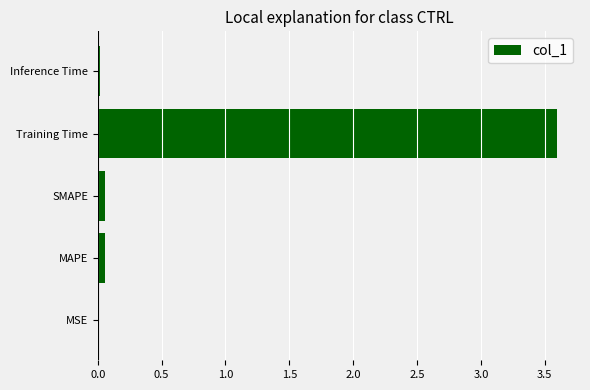

At which category does the chart reach its peak across all series?

Training Time